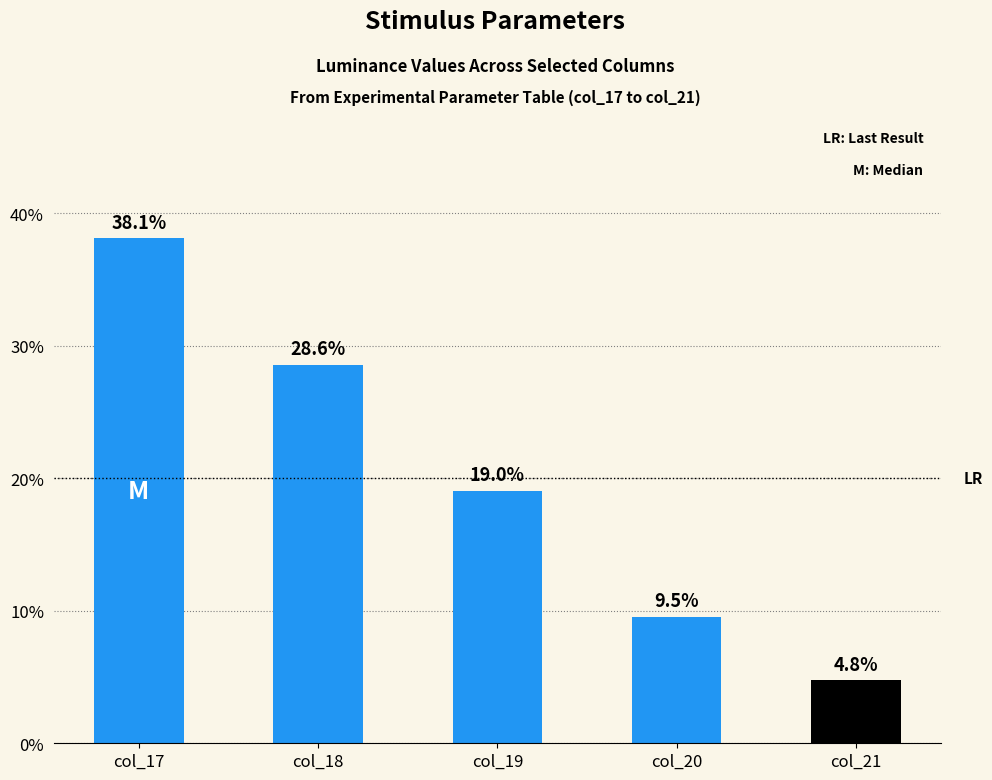

The value at col_21 is 4.8. True or false?

True